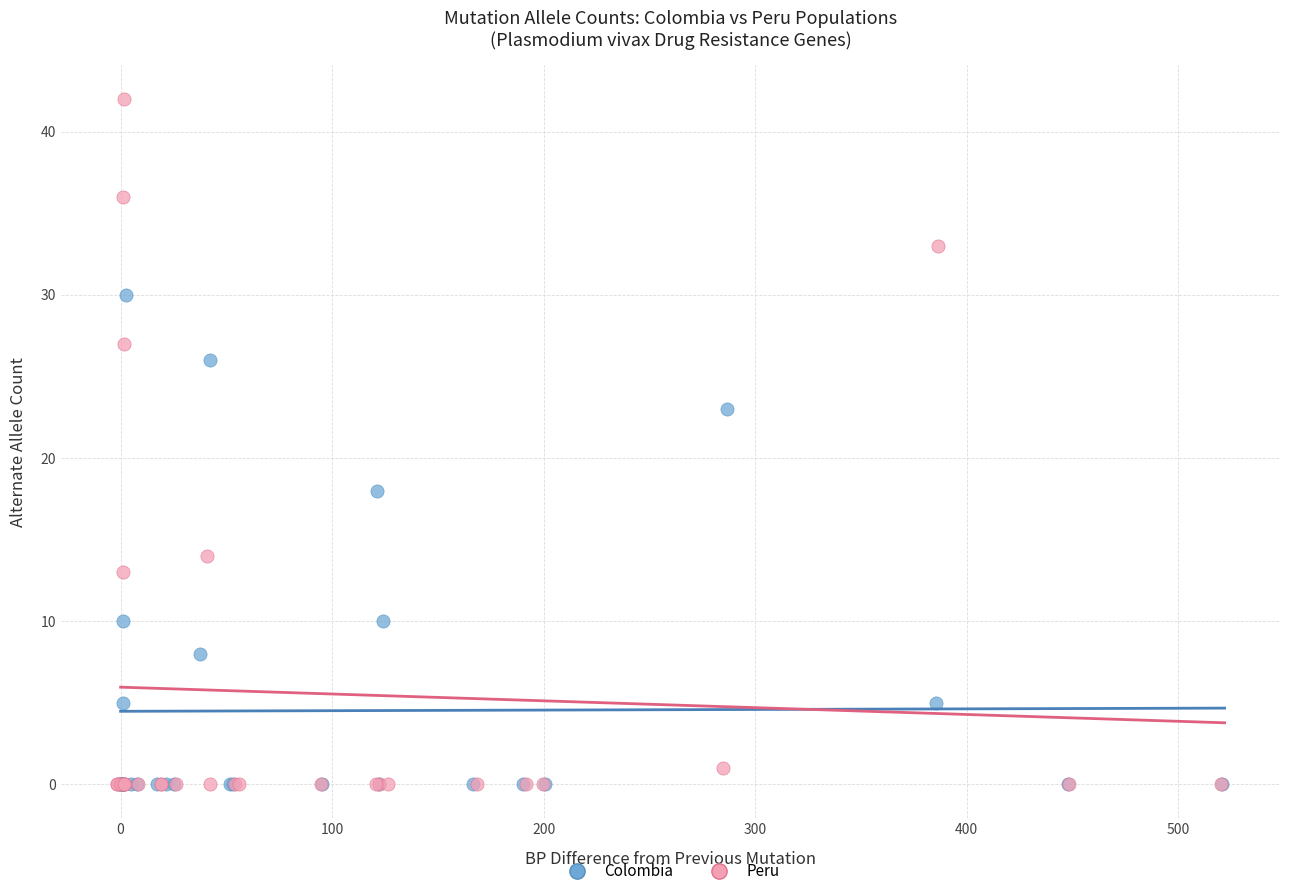

Which series reaches the maximum Y coordinate?

Peru